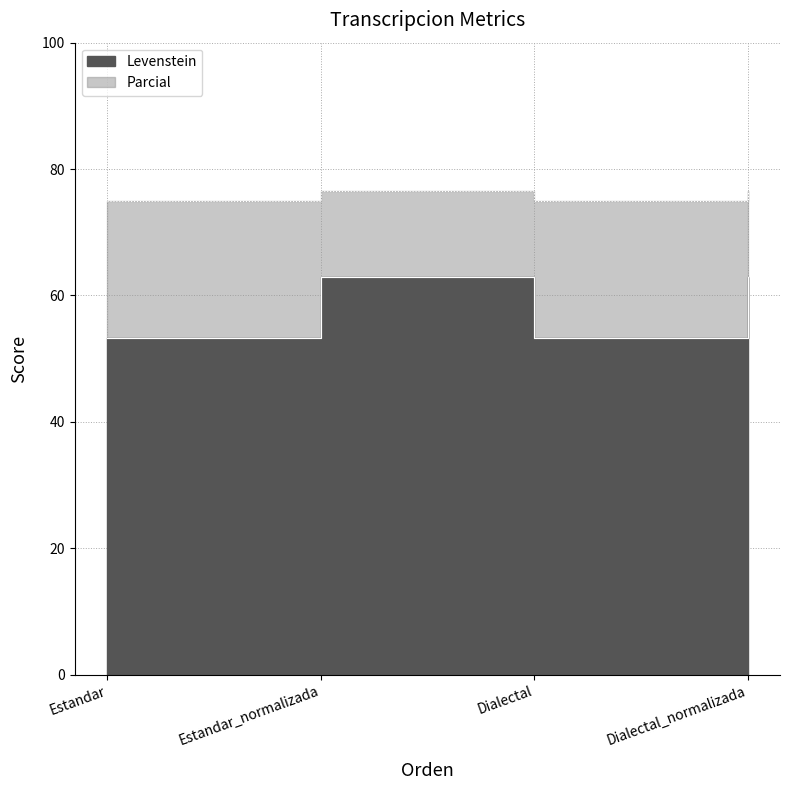

Which category has the highest value across all series?

Estandar_normalizada